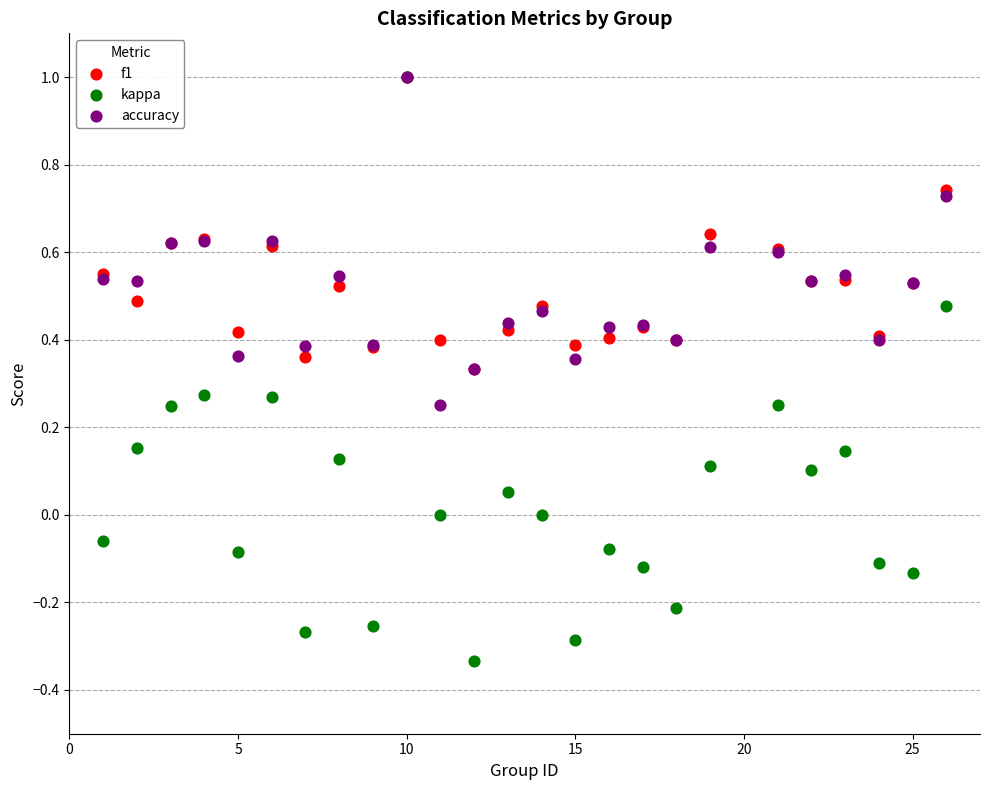

Which series has the largest Y range (max minus min)?

kappa